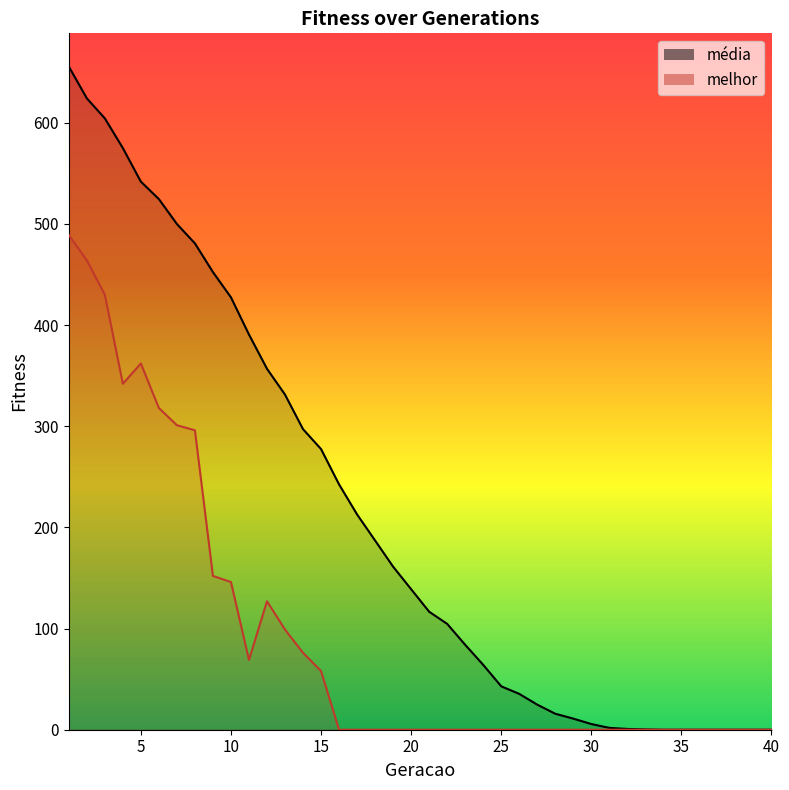

At which category does melhor reach its first local valley?

4